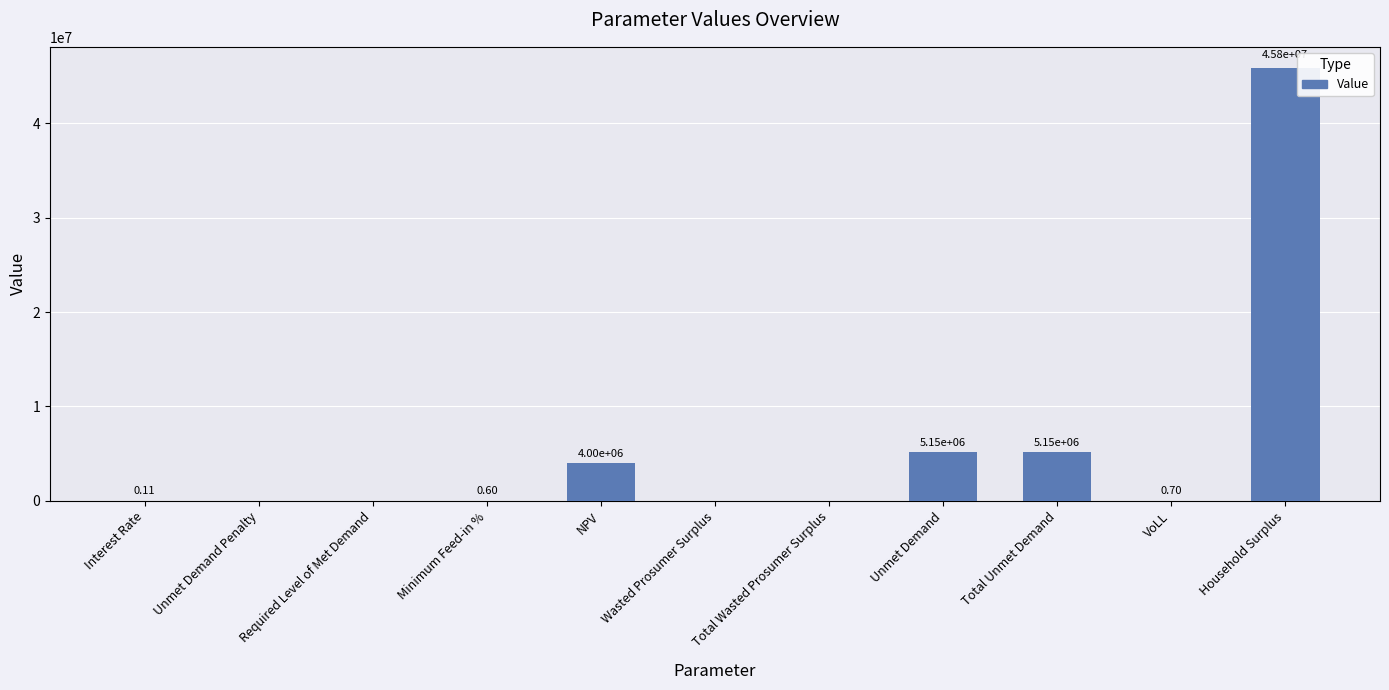

Which category has the highest value across all series?

Household Surplus